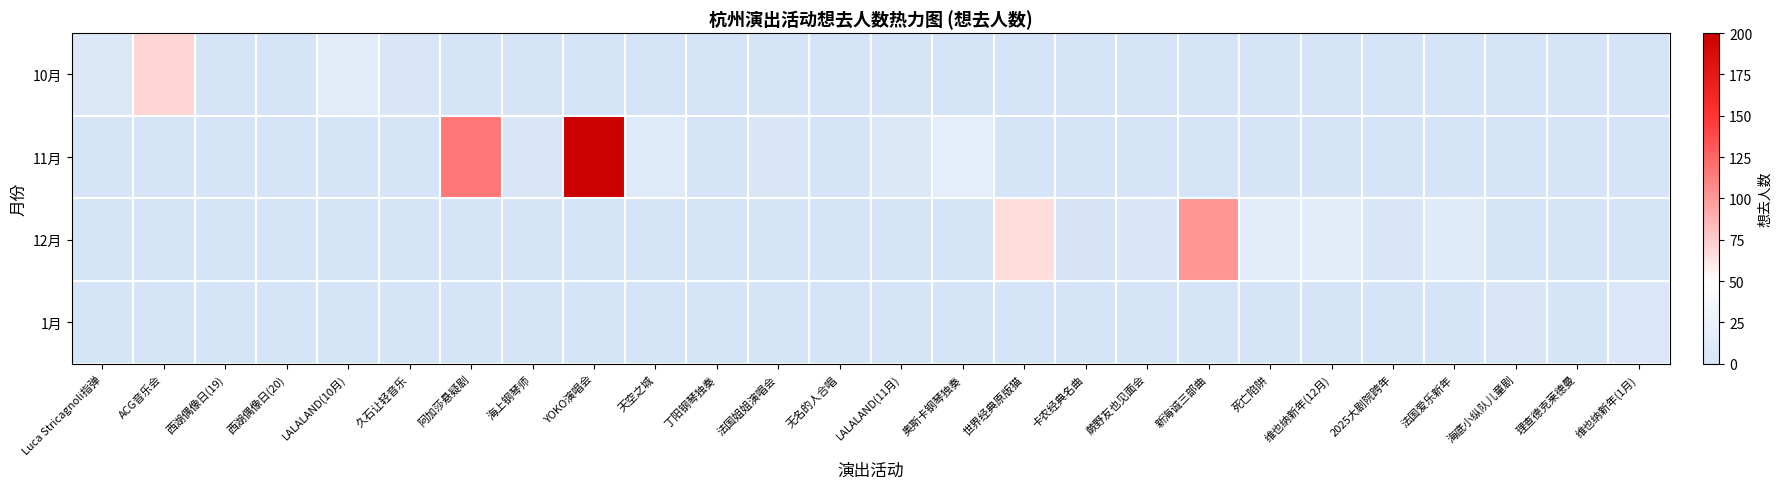

Which series has the largest range (max minus min)?

11月